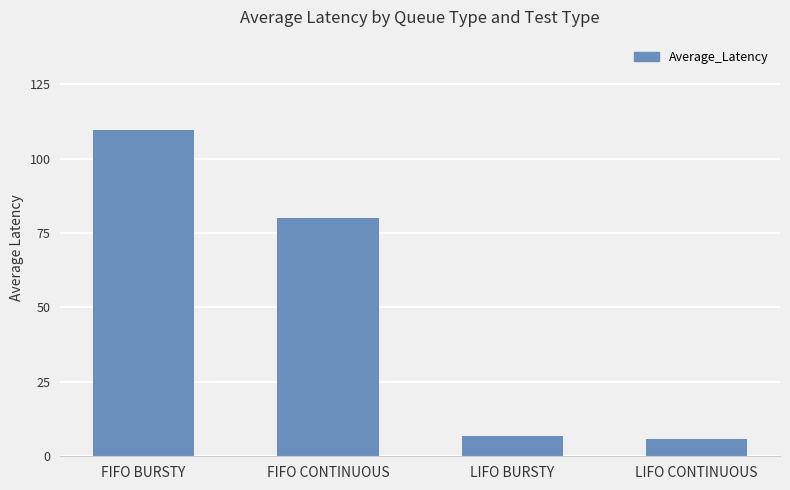

Reading left to right, transcribe all the data shown in this chart.

109.5	80.0	6.9	5.8